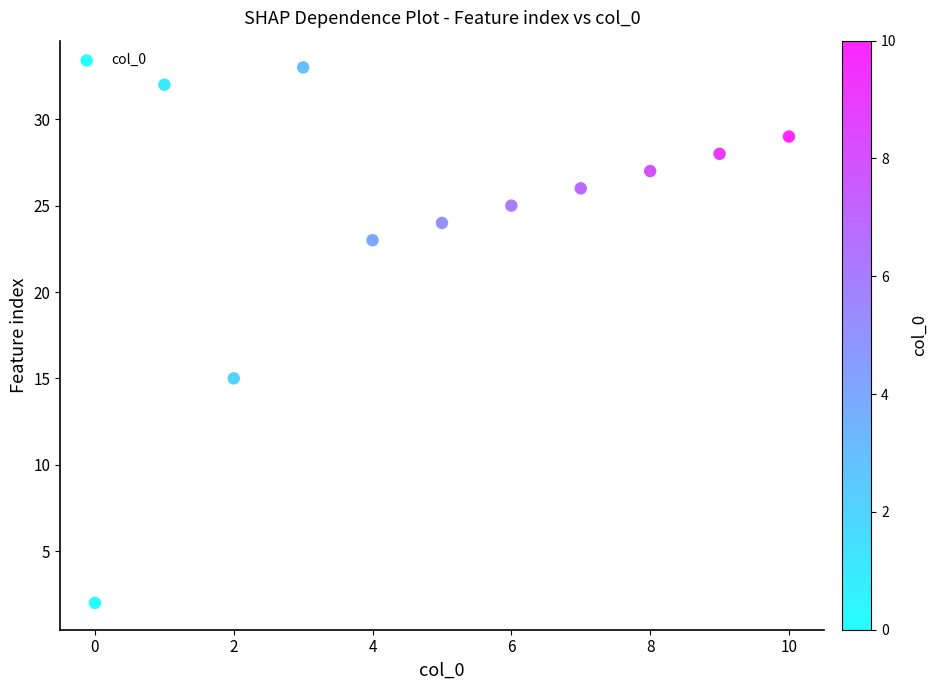

What Y value in the scatter plot is closest to 17?

15